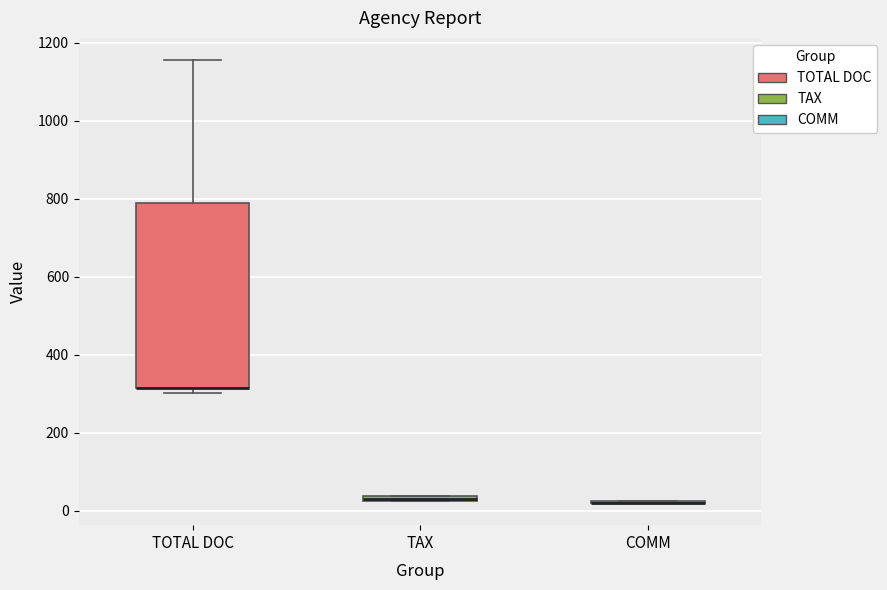

Which box is the tallest, from its lower edge to its upper edge?

TOTAL DOC